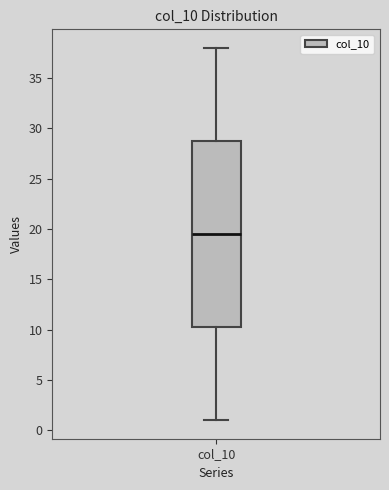

Transcribe this box plot: give where the median line is, the range the box spans, and where the two whiskers end, as read against the y-axis. The values are not printed on the chart, so give them approximately, as read against the axis.

median 19.5, box 10.5 to 29.0, whiskers 1.0 to 38.0